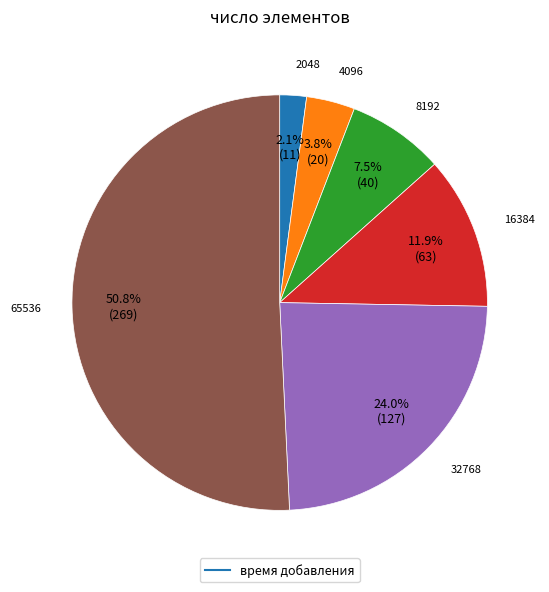

Count the number of slices in the pie.

6